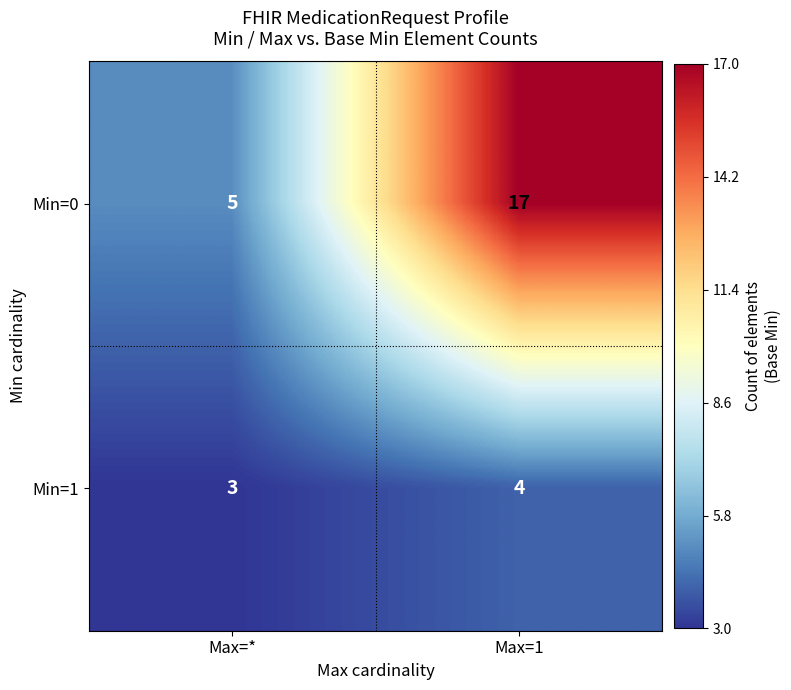

What is the sum of all Min=0 values?

22